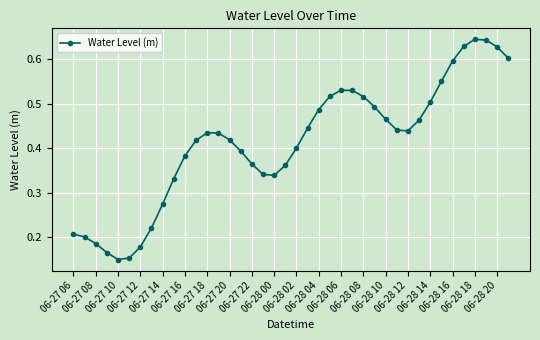

What is the sum of all values?

16.5